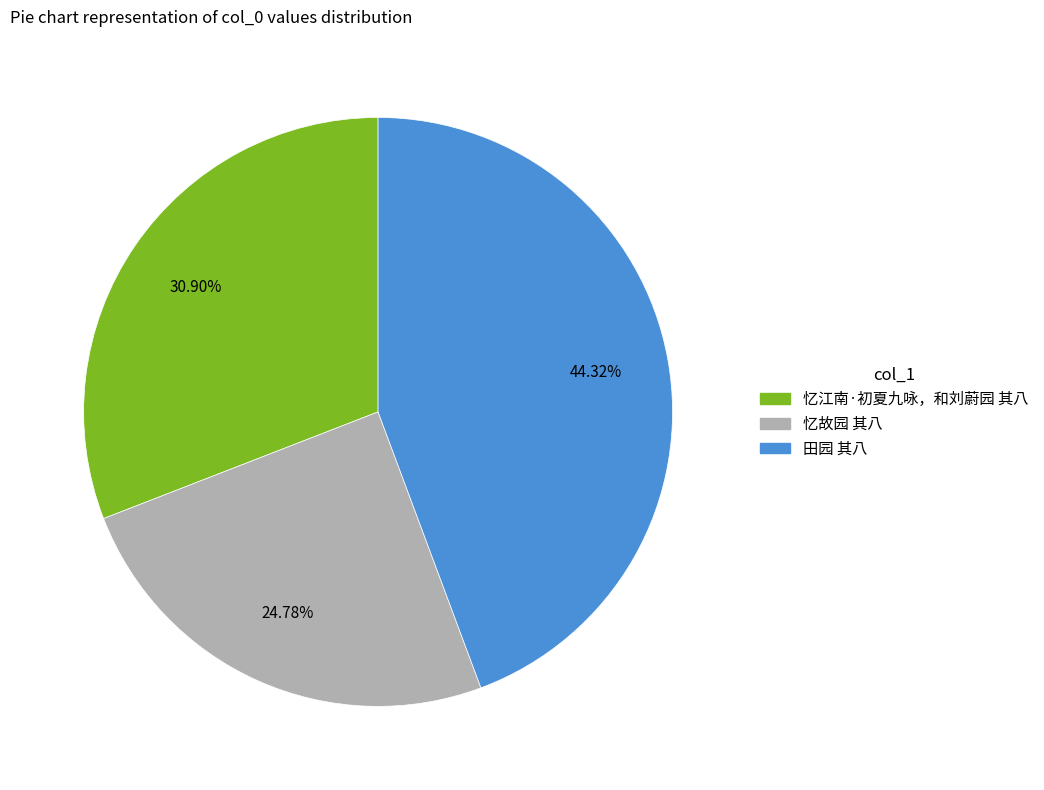

To the nearest percent, what is the difference between the largest and smallest slice percentages?

20%